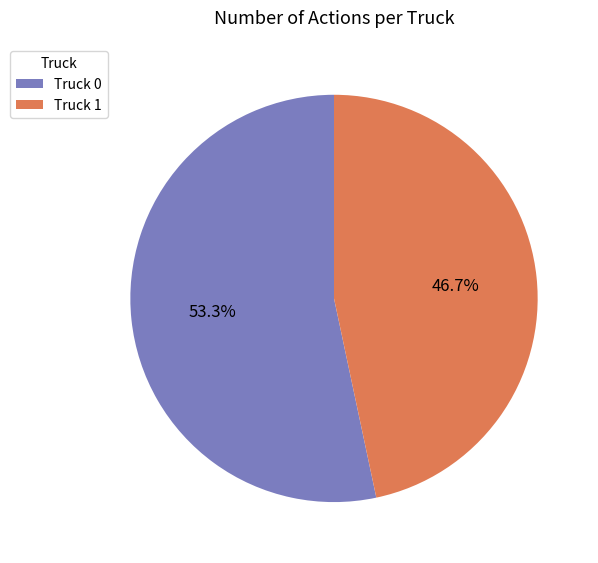

What percentage is the Truck 0 slice, to the nearest percent?

53%